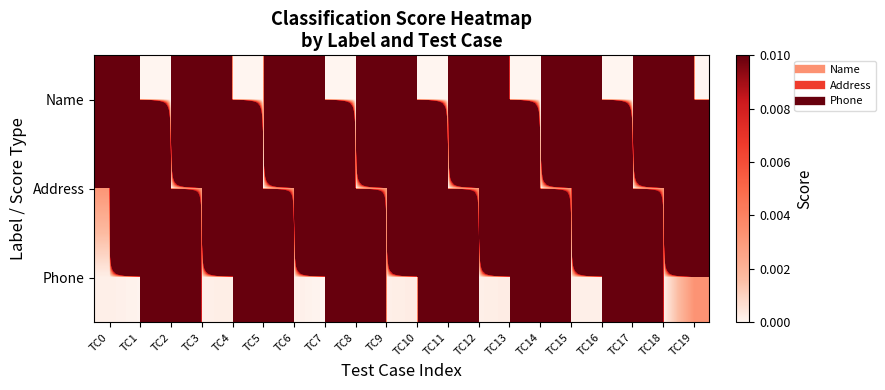

Between TC11 and TC16, which series saw the biggest shift?

Phone